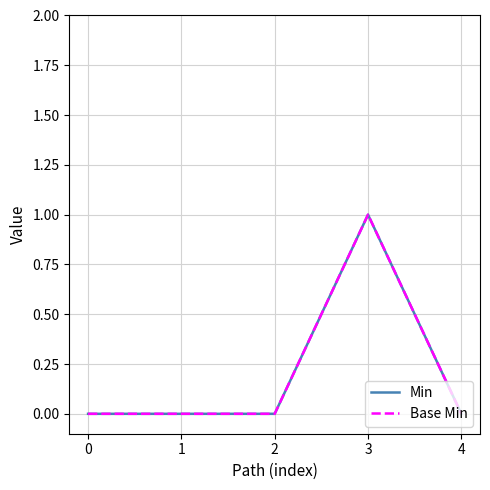

Does the chart display data point markers on the line(s)?

No